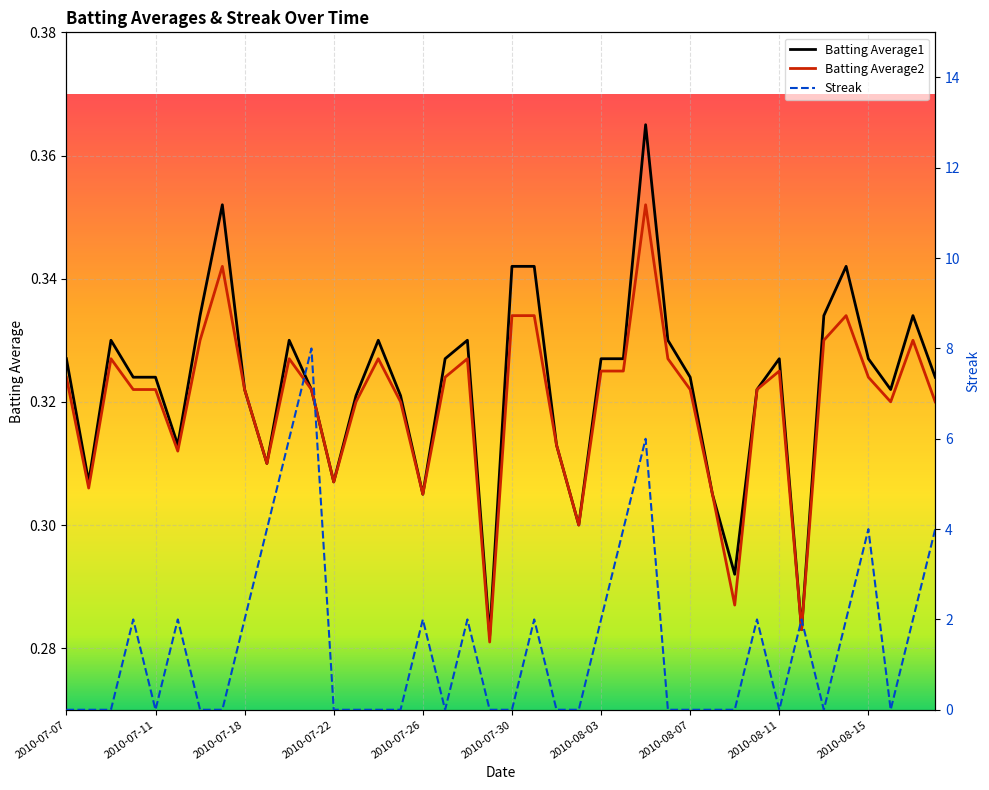

Which series has the widest spread of values?

Streak